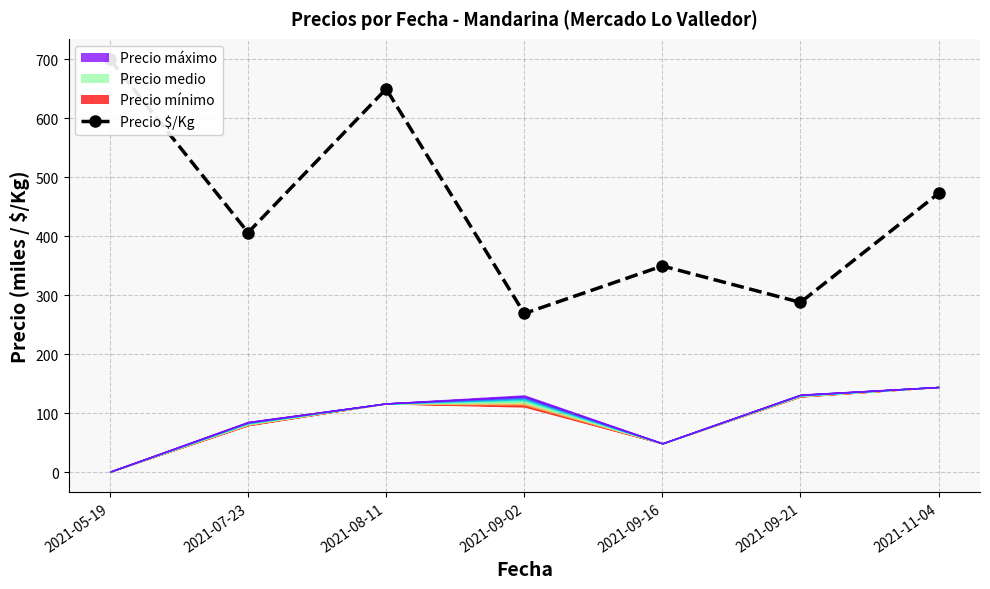

Reading right to left, what are all the values shown in this chart?

472.8	287.9	349.6	269.0	650.0	406.3	700.0